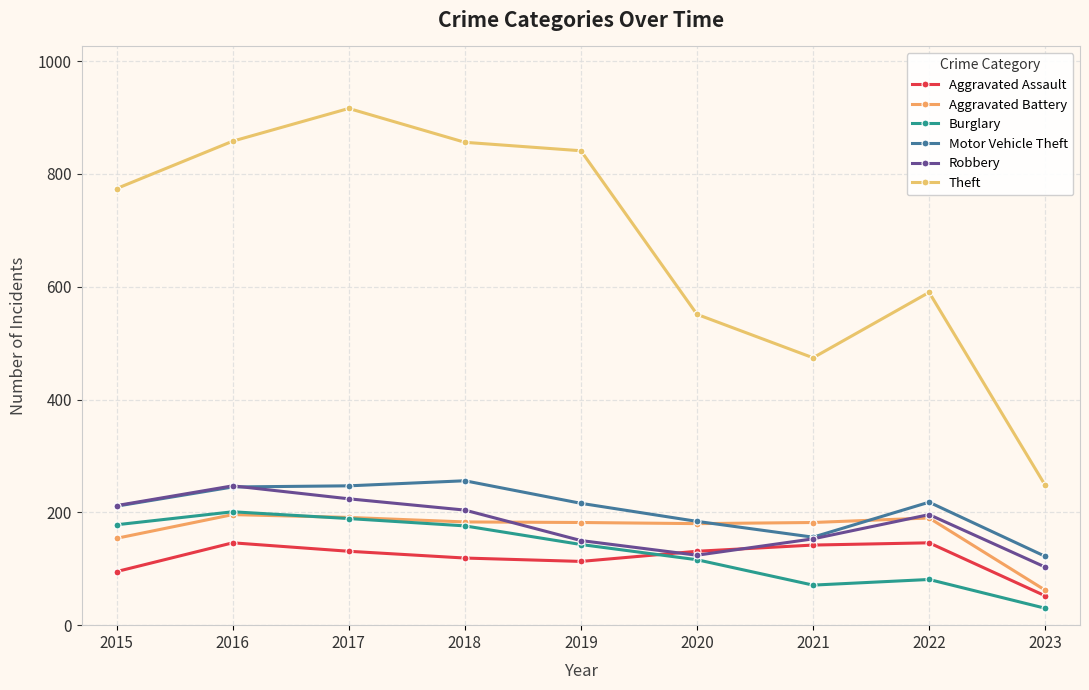

Reading right to left, extract all data points from this chart.

Aggravated Assault: 2023=52	2022=146	2021=142	2020=131	2019=113	2018=119	2017=131	2016=146	2015=95
Aggravated Battery: 2023=62	2022=190	2021=182	2020=180	2019=182	2018=183	2017=191	2016=196	2015=154
Burglary: 2023=30	2022=81	2021=71	2020=116	2019=143	2018=176	2017=189	2016=201	2015=178
Motor Vehicle Theft: 2023=122	2022=218	2021=156	2020=184	2019=216	2018=256	2017=247	2016=245	2015=211
Robbery: 2023=103	2022=196	2021=153	2020=124	2019=150	2018=204	2017=224	2016=247	2015=212
Theft: 2023=248	2022=590	2021=474	2020=551	2019=841	2018=856	2017=916	2016=858	2015=774